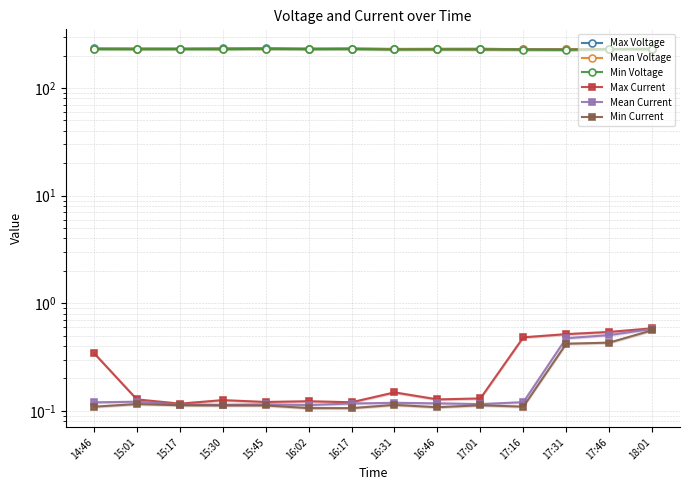

Is the value of Max Current at 17:46 greater than the value of Min Current at 16:46?

Yes